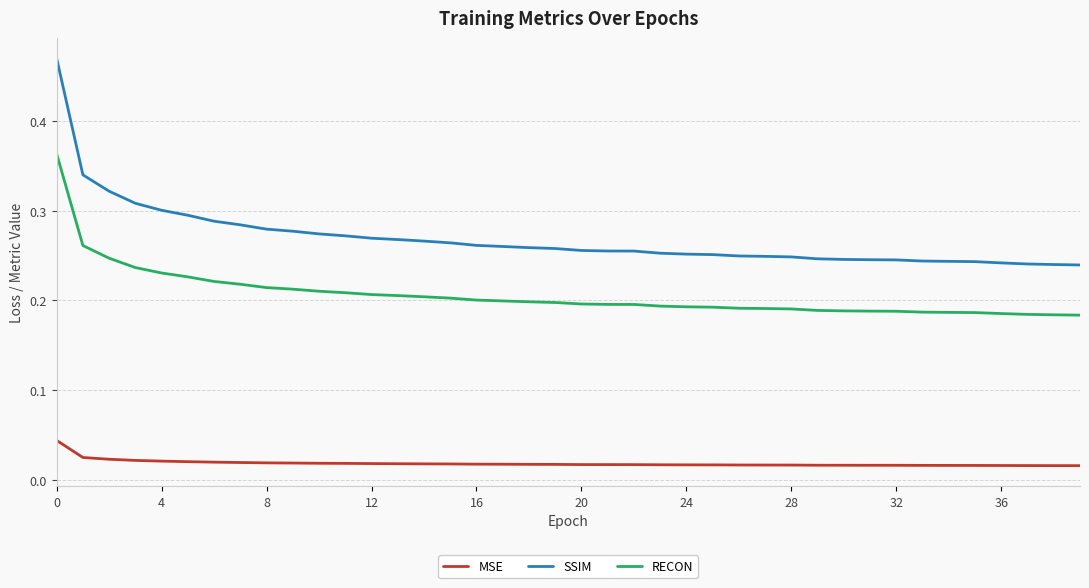

True or false: RECON and MSE intersect in this chart.

False